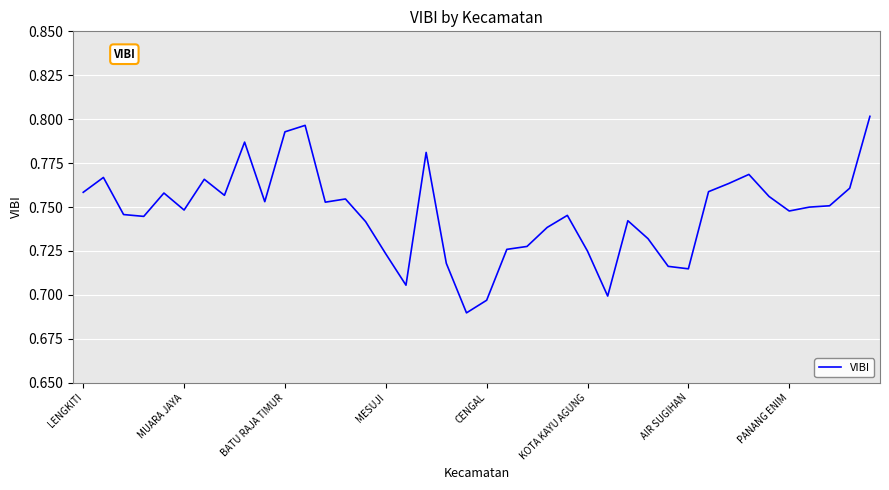

How many interior local valleys (lower than both neighbors) does the data have?

10